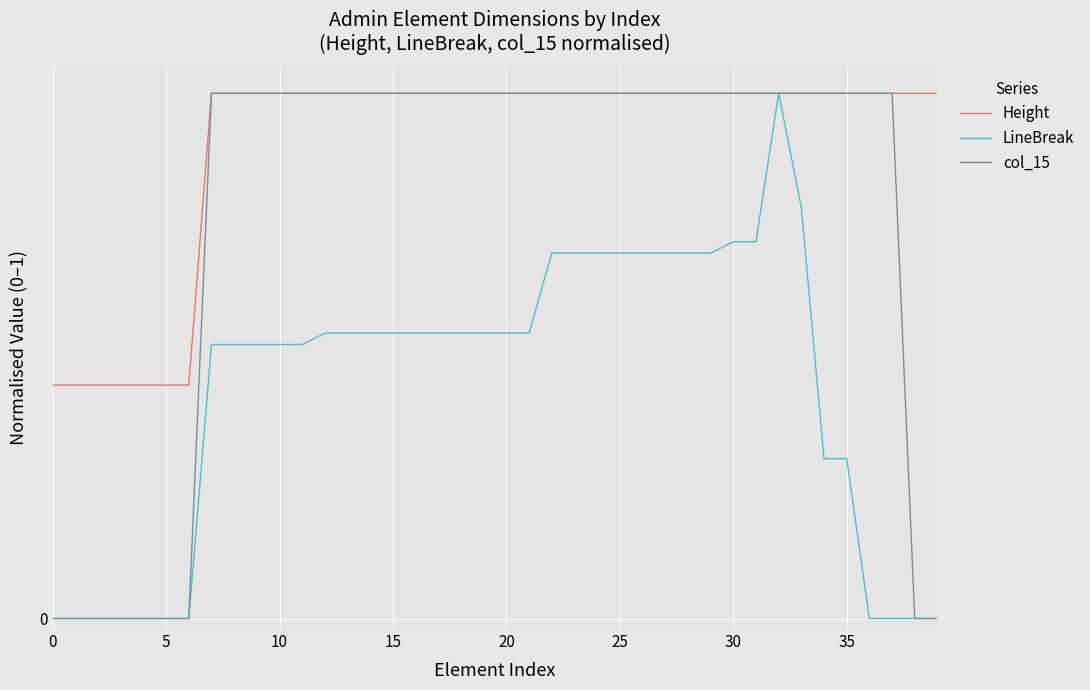

What is the label of the 22nd point from the left?

21